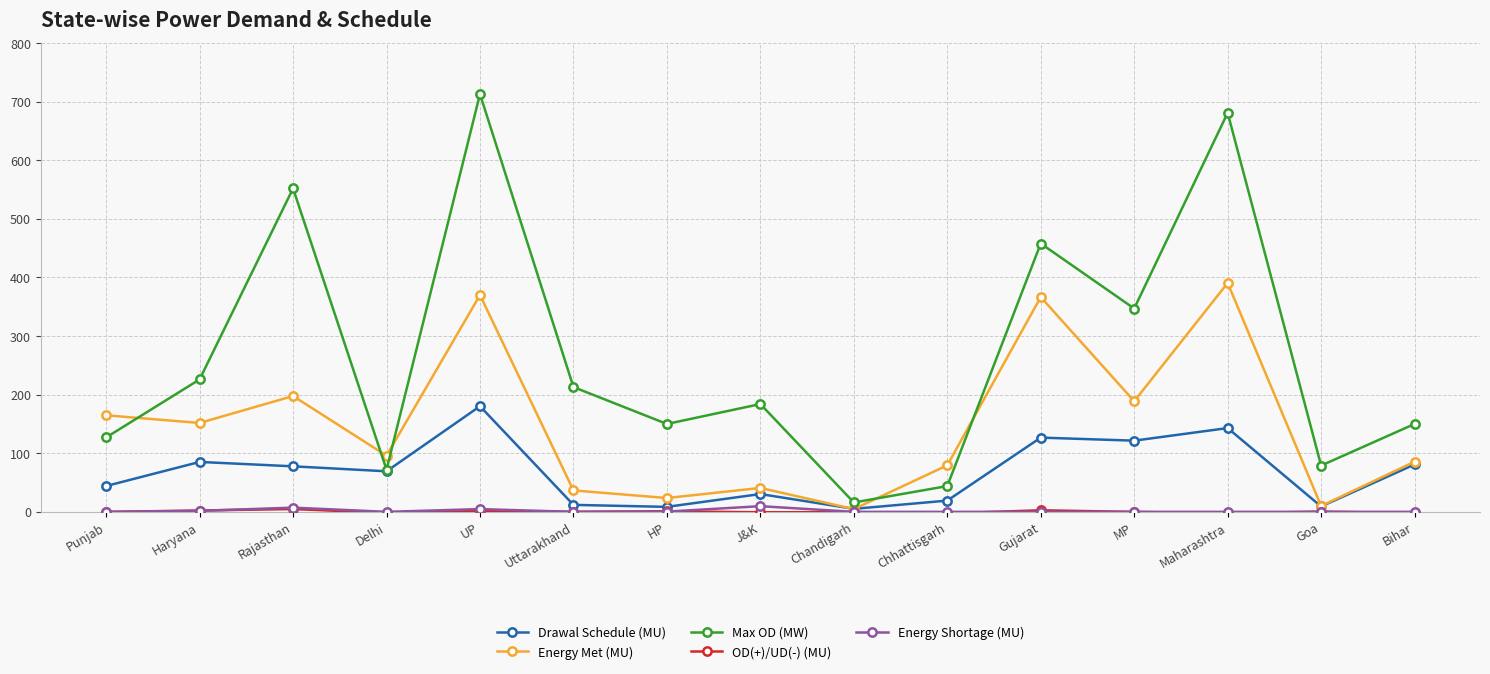

At which category is the sum across all series the highest?

UP